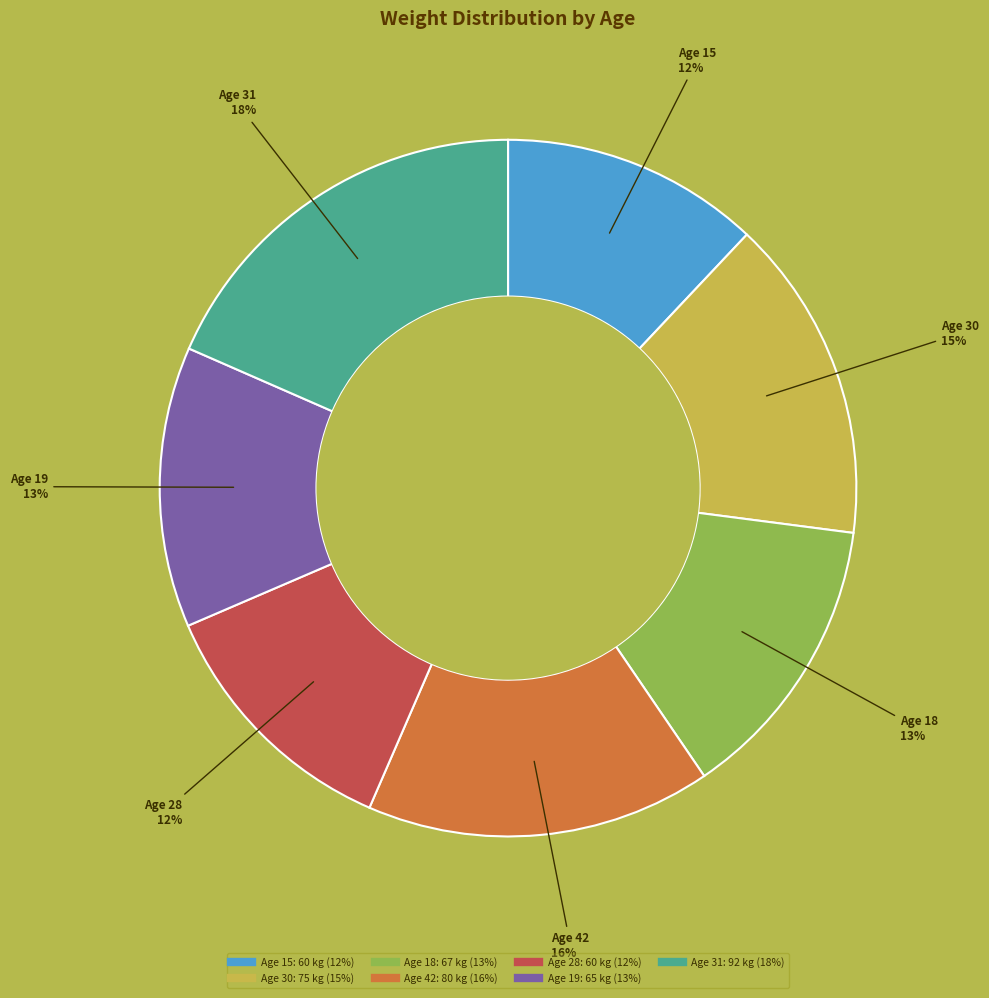

To the nearest percent, what is the average slice percentage?

14%